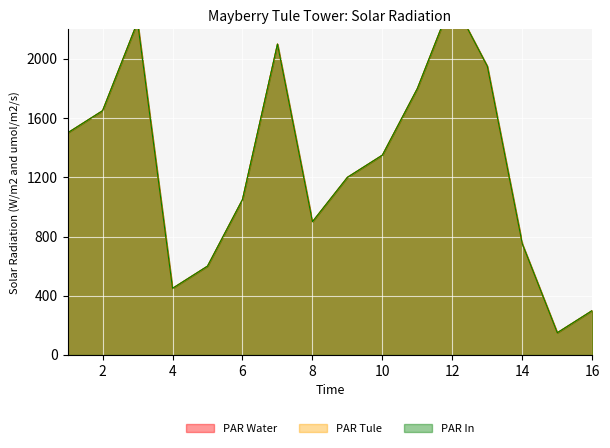

Rank the series at 9 from highest to lowest value.

PAR Water, PAR Tule, PAR In